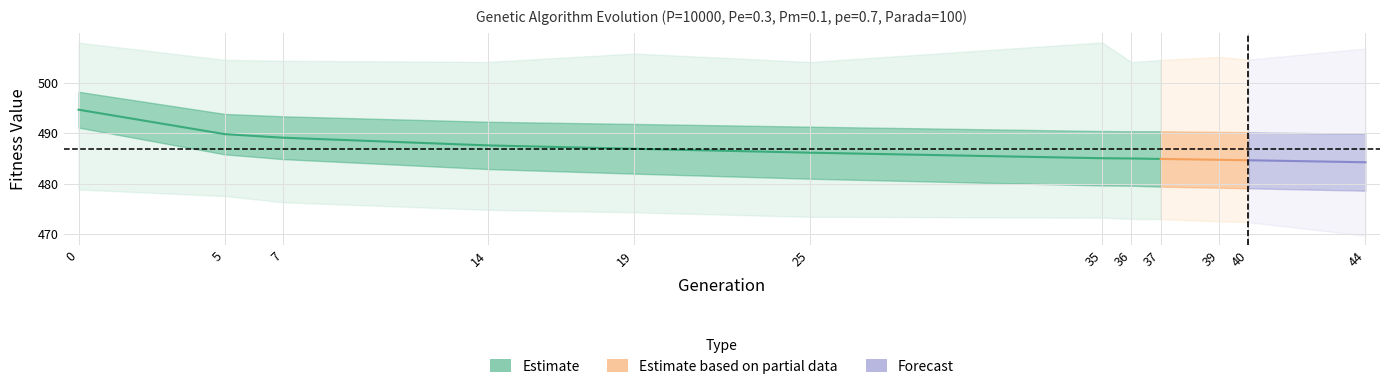

Reading left to right, what are all the values shown in this chart?

min: 0=478.8	5=477.5	7=476.3	14=474.8	19=474.3	25=473.4	35=473.3	36=473.0	37=473.0	39=472.5	40=472.4	44=469.7
max: 0=507.9	5=504.5	7=504.3	14=504.1	19=505.8	25=504.1	35=508.0	36=504.1	37=504.5	39=505.1	40=504.6	44=506.8
avg: 0=494.6	5=489.8	7=489.1	14=487.6	19=486.9	25=486.1	35=485.0	36=485.0	37=484.9	39=484.7	40=484.6	44=484.2
std: 0=3.5	5=4.0	7=4.2	14=4.7	19=4.9	25=5.2	35=5.4	36=5.4	37=5.5	39=5.5	40=5.6	44=5.6